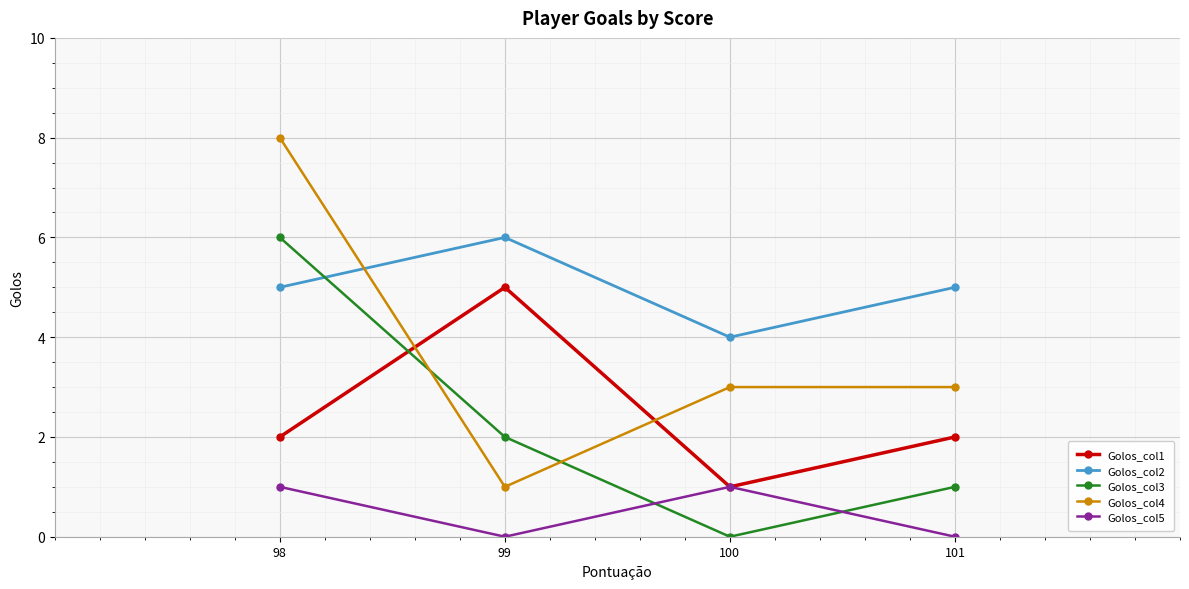

True or false: Golos_col2 and Golos_col1 intersect in this chart.

False